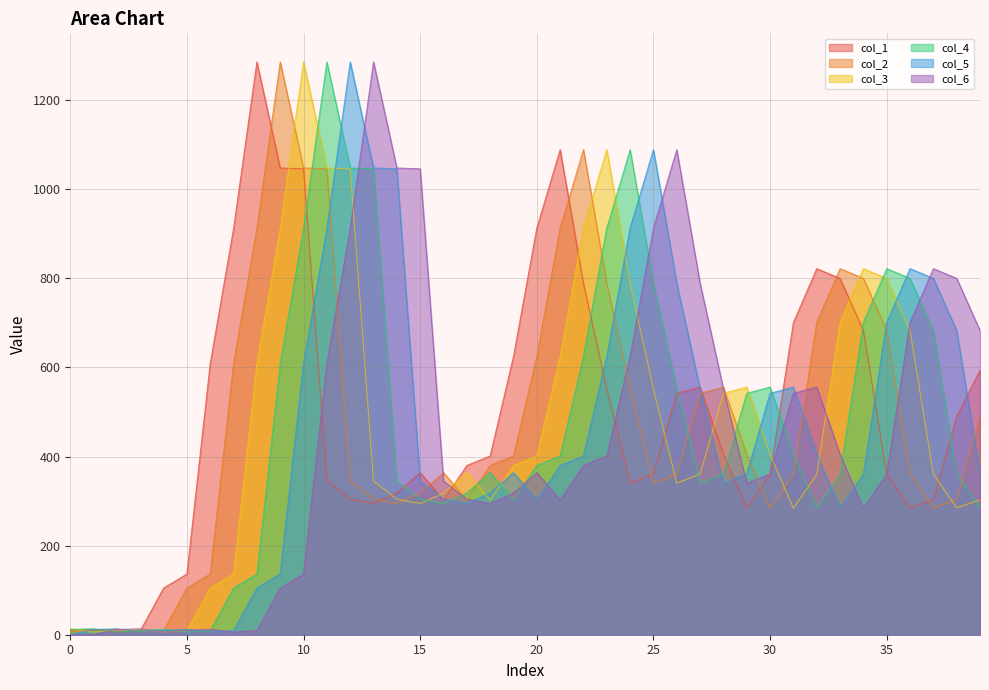

Reading right to left, transcribe all the data shown in this chart.

col_1: 594.0	490.0	303.0	285.0	361.0	683.0	800.0	822.0	701.0	360.0	284.0	405.0	556.0	542.0	361.0	340.0	552.0	789.0	1089.0	913.0	624.7	401.3	380.0	302.0	364.0	318.0	294.6	304.4	345.0	1046.0	1048.0	1286.0	912.0	609.0	136.3	104.7	9.0	6.0	12.0	10.0
col_2: 490.0	303.0	285.0	361.0	683.0	800.0	822.0	701.0	360.0	284.0	405.0	556.0	542.0	361.0	340.0	552.0	789.0	1089.0	913.0	624.7	401.3	380.0	302.0	364.0	318.0	294.6	304.4	345.0	1046.0	1048.0	1286.0	912.0	609.0	136.3	104.7	9.0	6.0	12.0	10.0	6.0
col_3: 303.0	285.0	361.0	683.0	800.0	822.0	701.0	360.0	284.0	405.0	556.0	542.0	361.0	340.0	552.0	789.0	1089.0	913.0	624.7	401.3	380.0	302.0	364.0	318.0	294.6	304.4	345.0	1046.0	1048.0	1286.0	912.0	609.0	136.3	104.7	9.0	6.0	12.0	10.0	6.0	13.1
col_4: 285.0	361.0	683.0	800.0	822.0	701.0	360.0	284.0	405.0	556.0	542.0	361.0	340.0	552.0	789.0	1089.0	913.0	624.7	401.3	380.0	302.0	364.0	318.0	294.6	304.4	345.0	1046.0	1048.0	1286.0	912.0	609.0	136.3	104.7	9.0	6.0	12.0	10.0	6.0	13.1	11.9
col_5: 361.0	683.0	800.0	822.0	701.0	360.0	284.0	405.0	556.0	542.0	361.0	340.0	552.0	789.0	1089.0	913.0	624.7	401.3	380.0	302.0	364.0	318.0	294.6	304.4	345.0	1046.0	1048.0	1286.0	912.0	609.0	136.3	104.7	9.0	6.0	12.0	10.0	6.0	13.1	11.9	0.4
col_6: 683.0	800.0	822.0	701.0	360.0	284.0	405.0	556.0	542.0	361.0	340.0	552.0	789.0	1089.0	913.0	624.7	401.3	380.0	302.0	364.0	318.0	294.6	304.4	345.0	1046.0	1048.0	1286.0	912.0	609.0	136.3	104.7	9.0	6.0	12.0	10.0	6.0	13.1	11.9	0.4	1.0